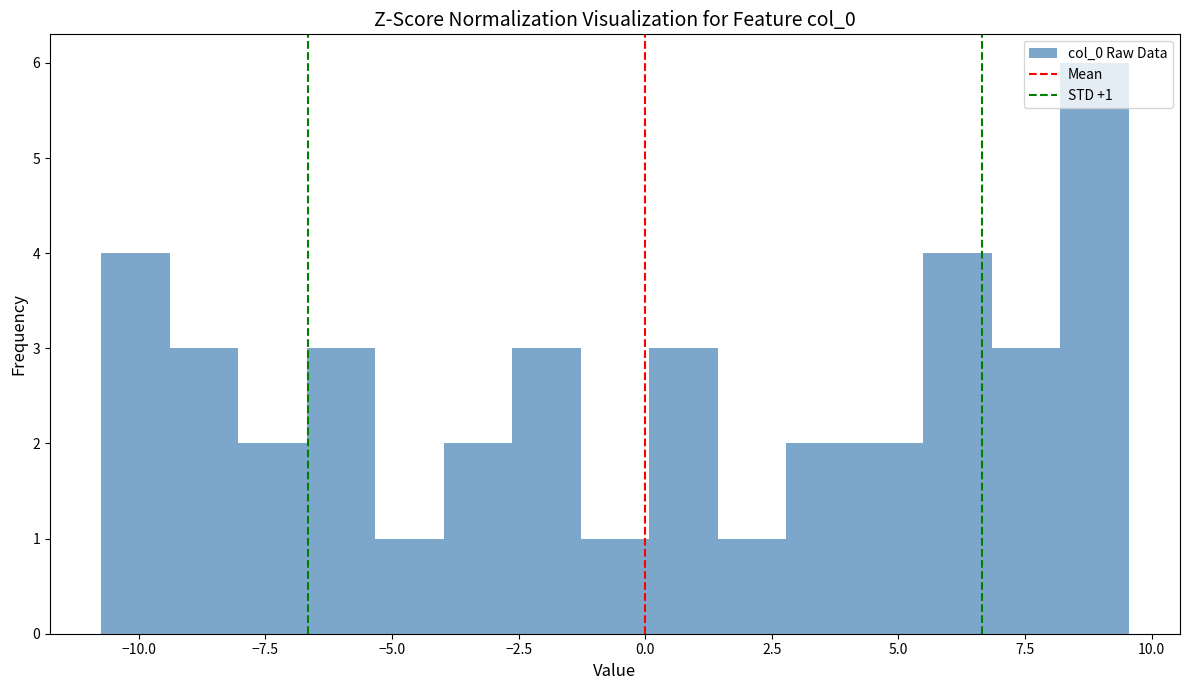

Read against the x-axis, roughly where is the centre of the tallest bar?

9.0